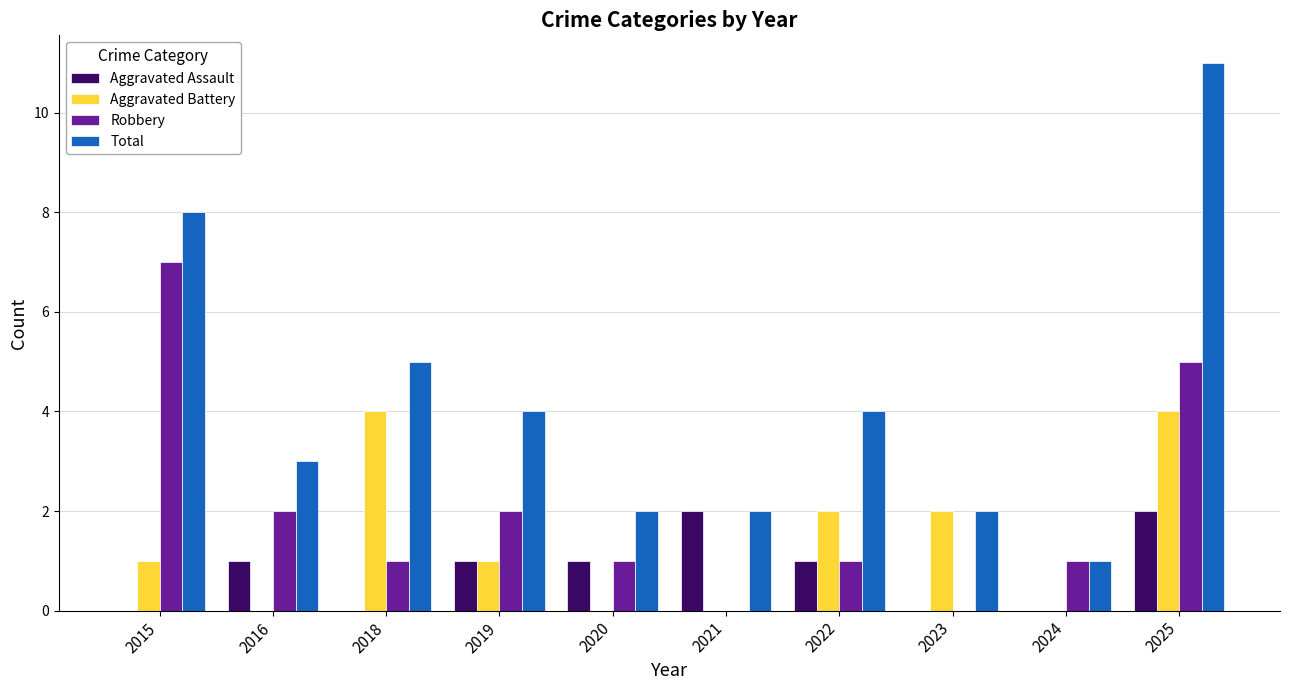

What is the sum of all Robbery values?

20